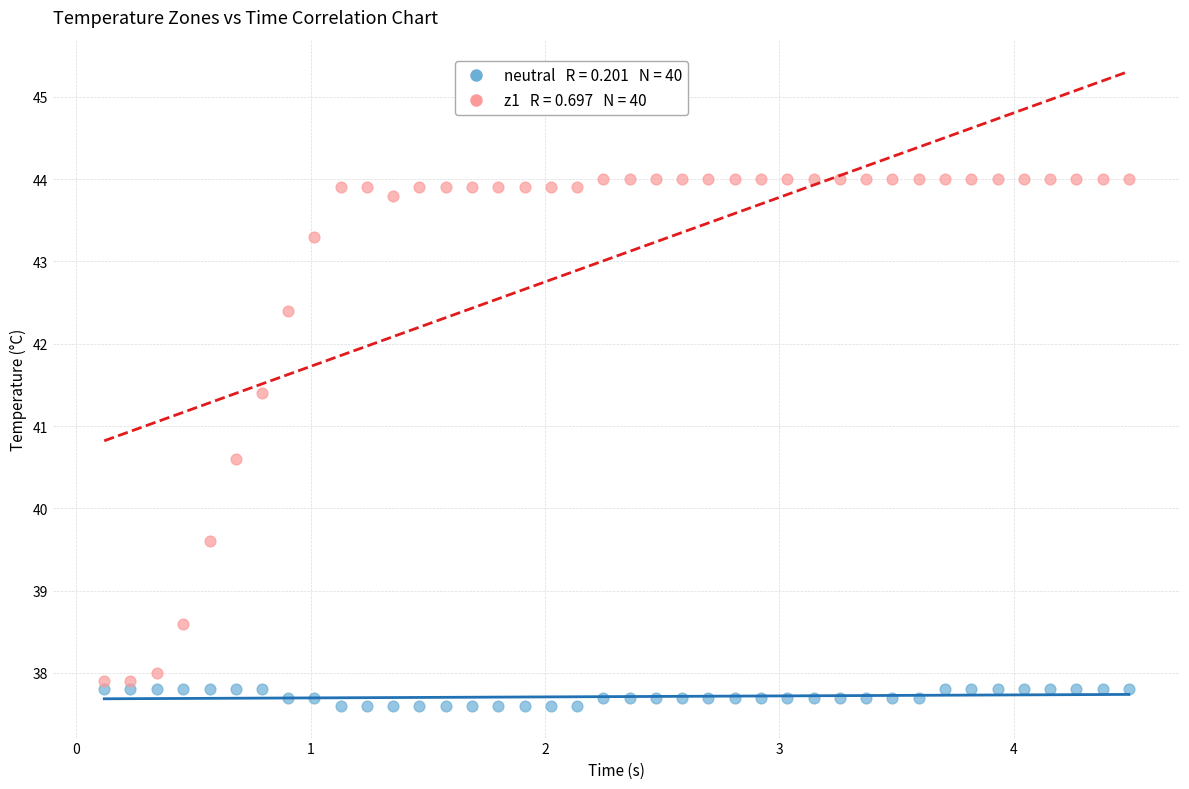

Across all series, what Y value is closest to 40?

39.6